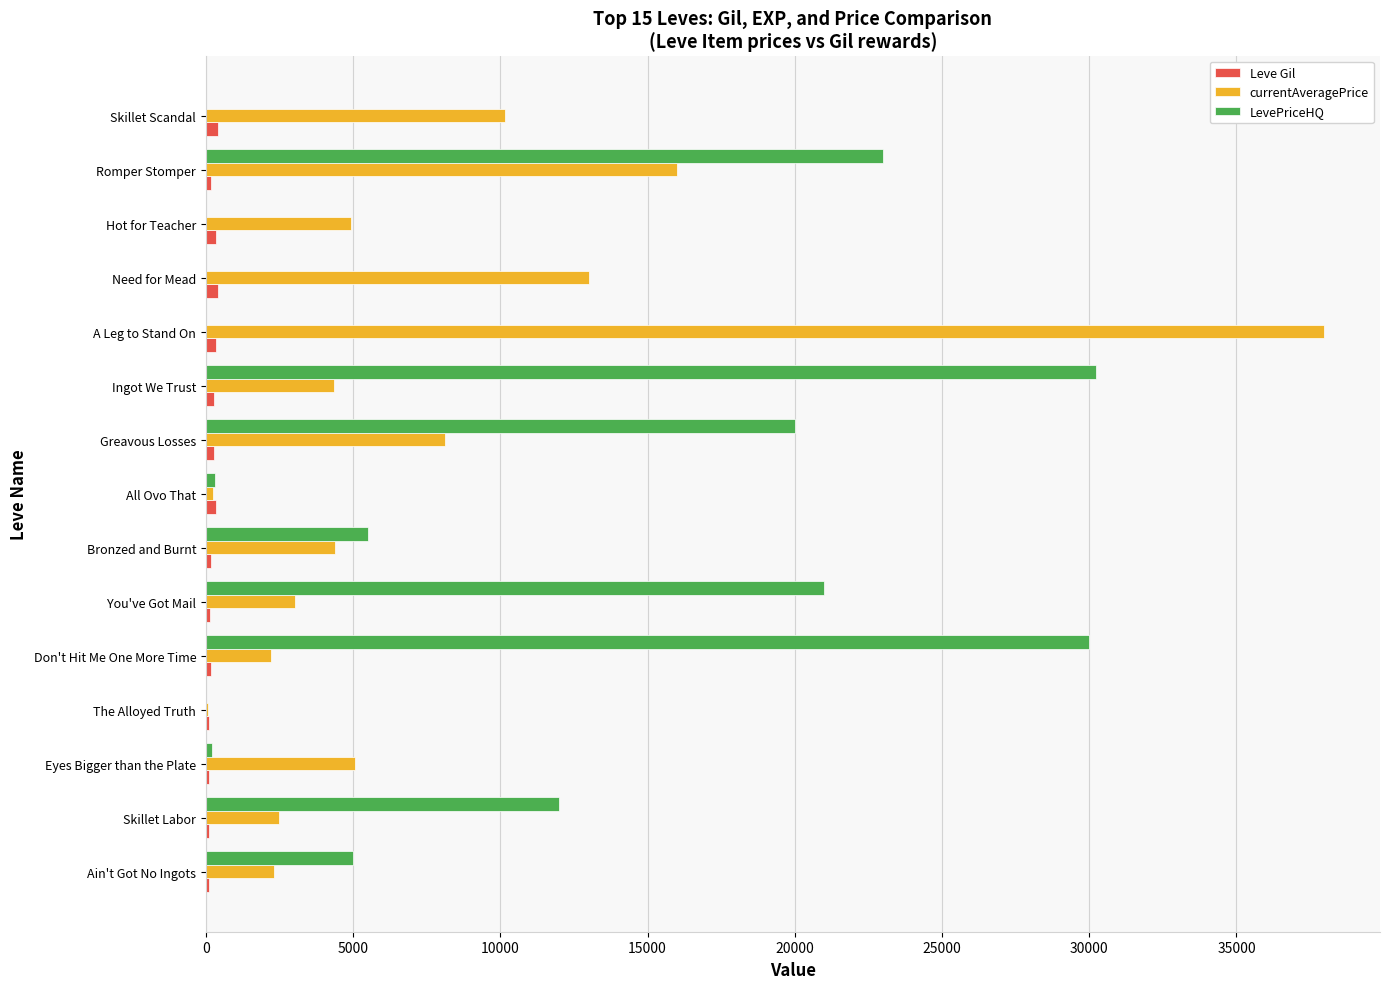

True or false: LevePriceHQ has a value of 17304.8 at Ingot We Trust.

False